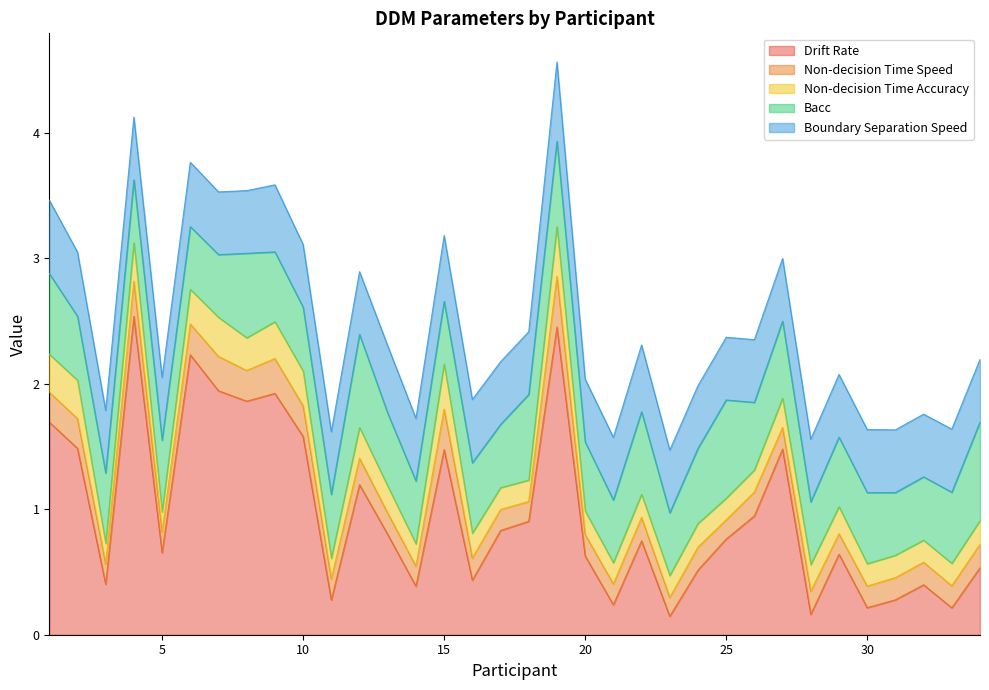

True or false: Drift Rate has a value of 0.3 at 11.

True